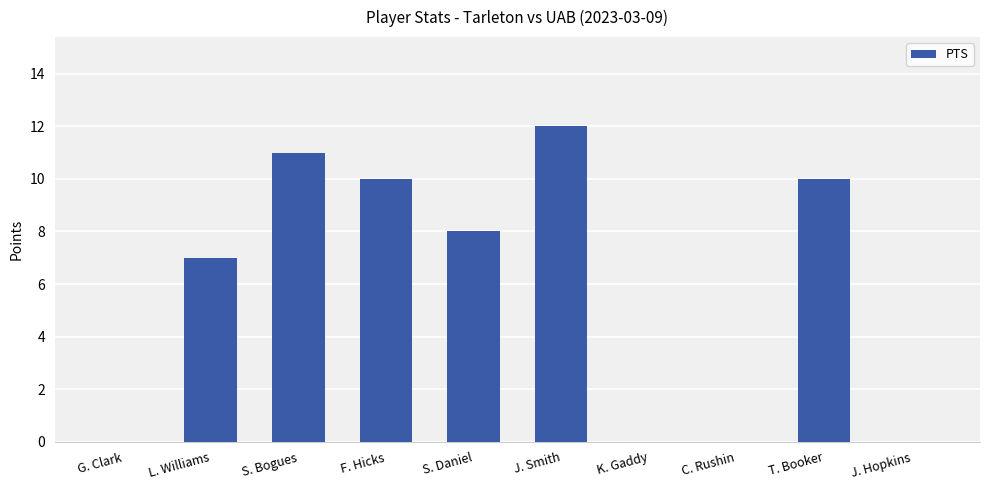

What is the change in value from L. Williams to J. Hopkins?

-7